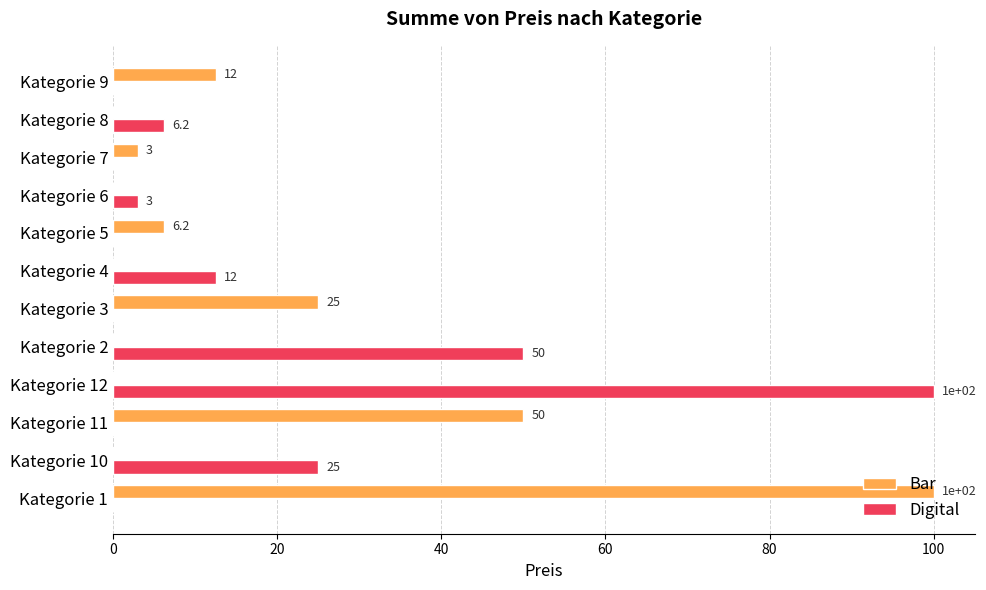

Which series changed the most between Kategorie 5 and Kategorie 6?

Bar